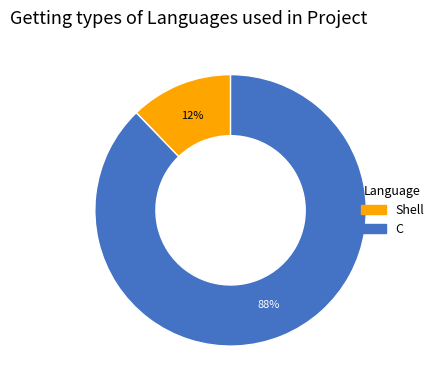

Rank the categories by value from highest to lowest.

C, Shell